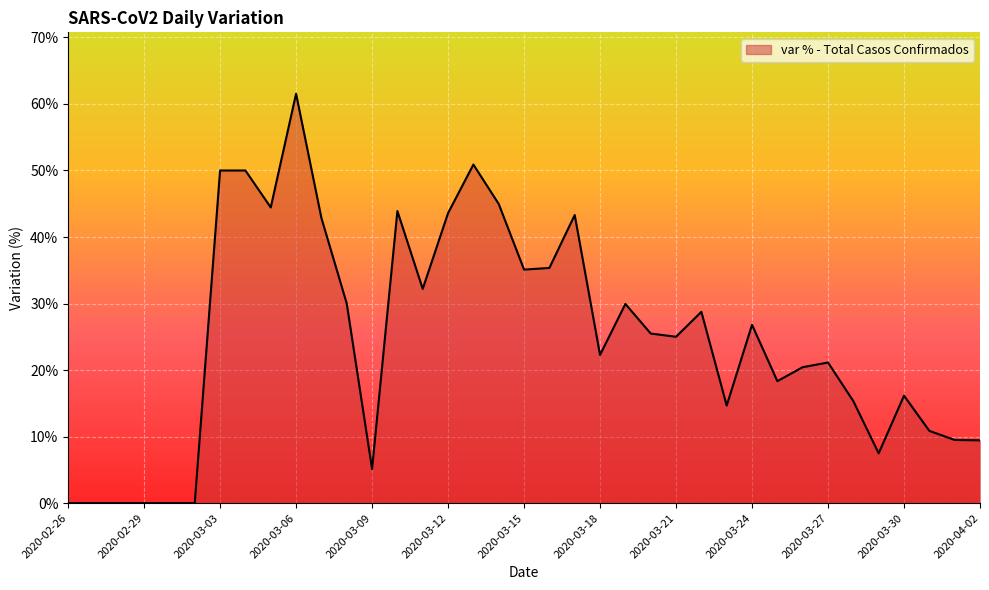

Rank the categories by value from lowest to highest.

2020-02-26, 2020-02-27, 2020-02-28, 2020-02-29, 2020-03-01, 2020-03-02, 2020-03-09, 2020-03-29, 2020-04-02, 2020-04-01, 2020-03-31, 2020-03-23, 2020-03-28, 2020-03-30, 2020-03-25, 2020-03-26, 2020-03-27, 2020-03-18, 2020-03-21, 2020-03-20, 2020-03-24, 2020-03-22, 2020-03-19, 2020-03-08, 2020-03-11, 2020-03-15, 2020-03-16, 2020-03-07, 2020-03-17, 2020-03-12, 2020-03-10, 2020-03-05, 2020-03-14, 2020-03-03, 2020-03-04, 2020-03-13, 2020-03-06